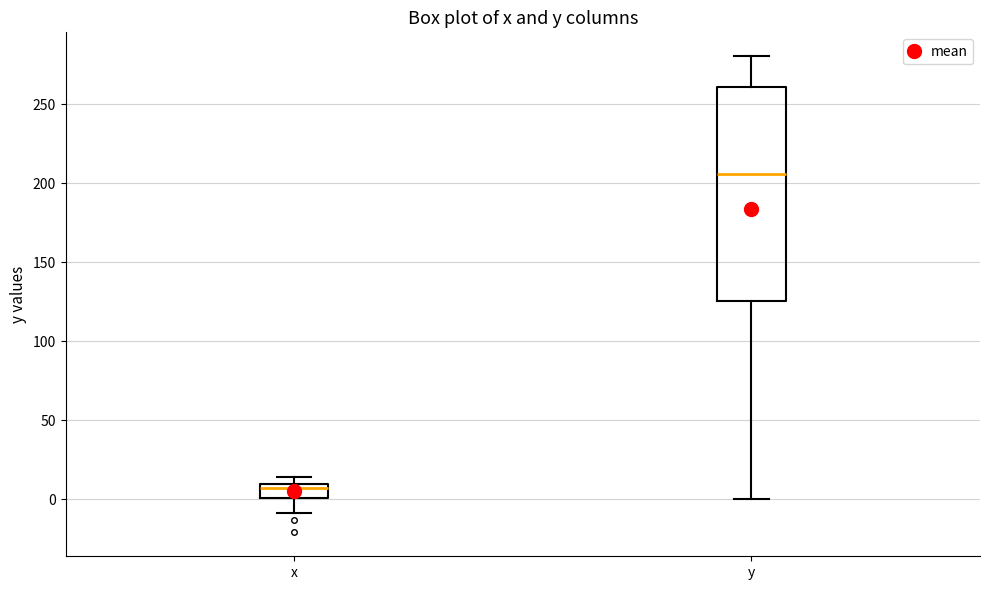

Comparing the boxes themselves (not the whiskers), which one is the tallest?

y